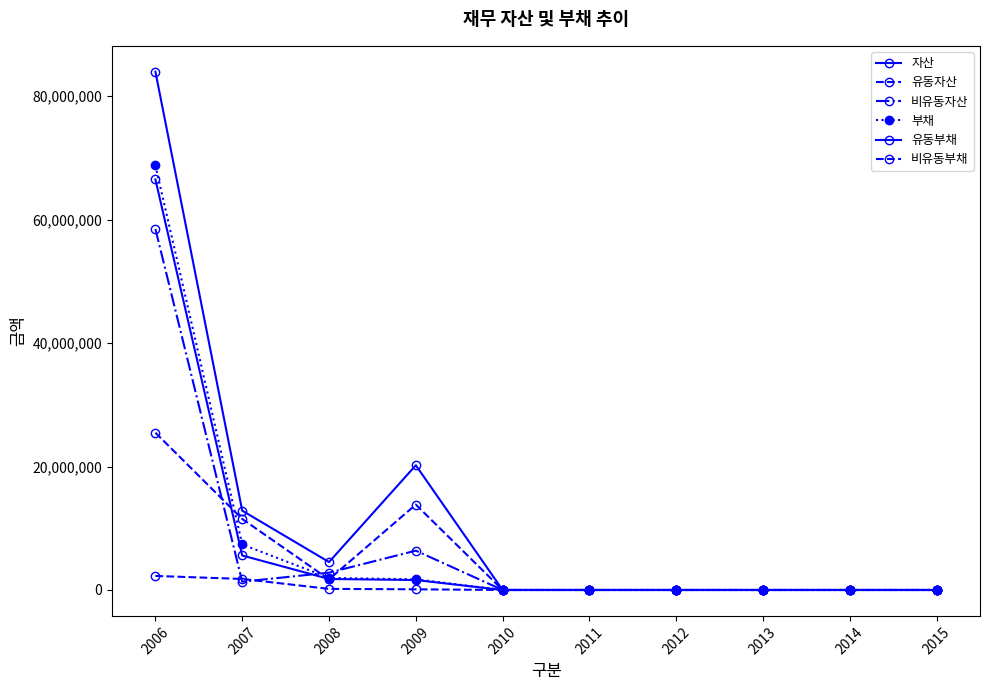

Is the value of 비유동부채 at 2008 greater than the value of 자산 at 2014?

Yes